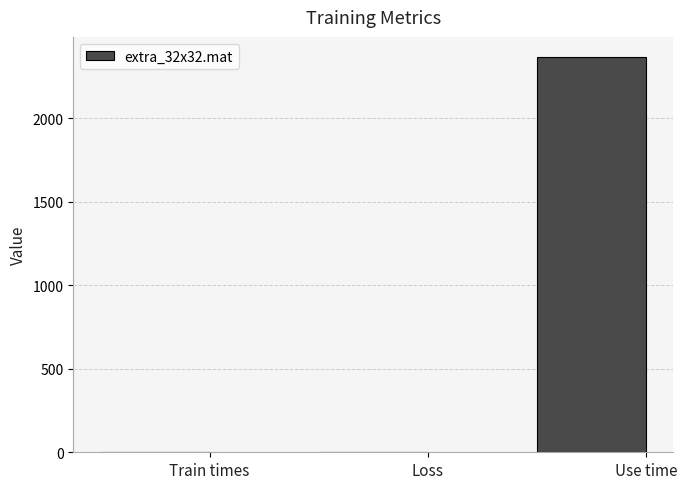

Between Train times and Use time, which is larger?

Use time